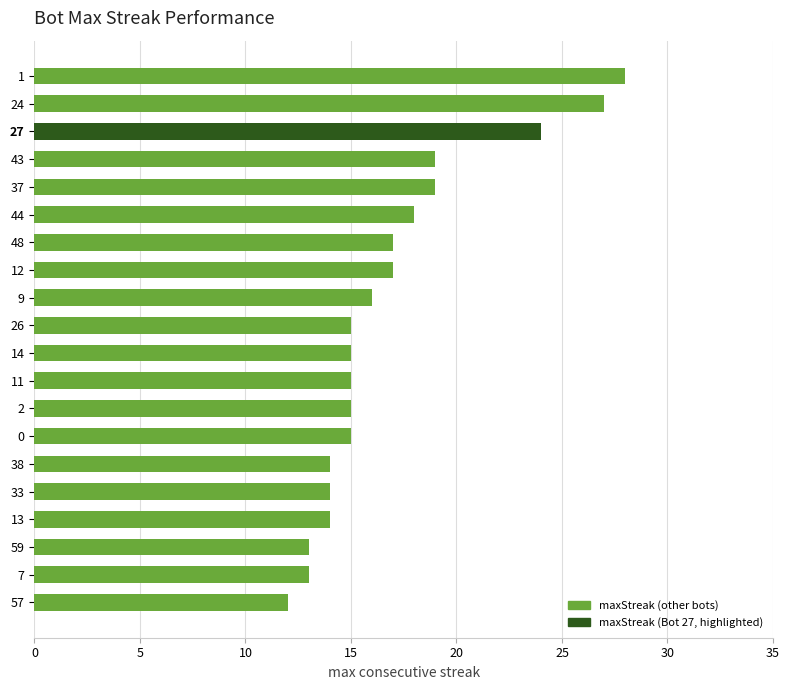

Reading top to bottom, transcribe all the data shown in this chart.

28	27	24	19	19	18	17	17	16	15	15	15	15	15	14	14	14	13	13	12